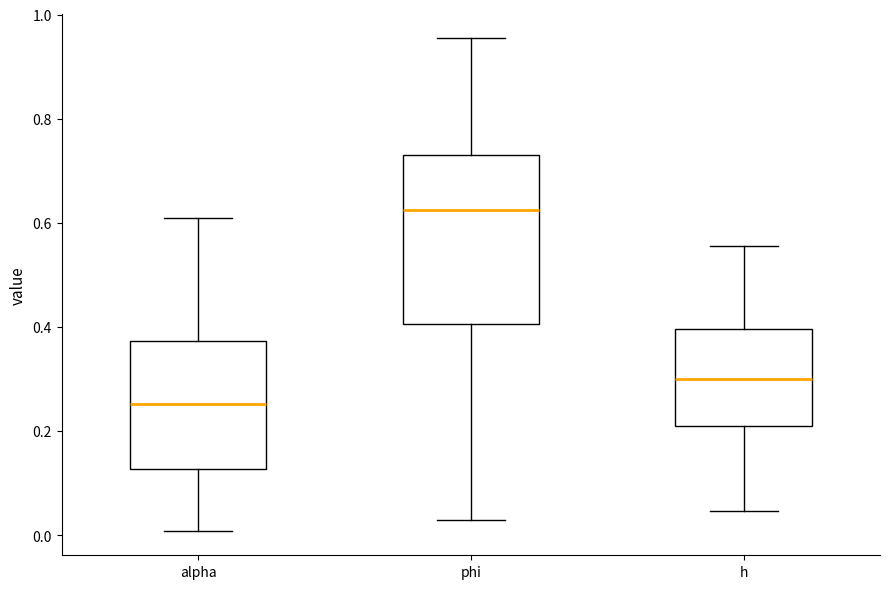

Reading left to right, read every box against the y-axis: the position of its median line, the range the box covers, and the ends of its whiskers. The values are not printed on the chart, so give them approximately, as read against the axis.

alpha: median 0.26, box 0.12 to 0.38, whiskers 0.00 to 0.60
phi: median 0.62, box 0.40 to 0.72, whiskers 0.02 to 0.96
h: median 0.30, box 0.22 to 0.40, whiskers 0.04 to 0.56